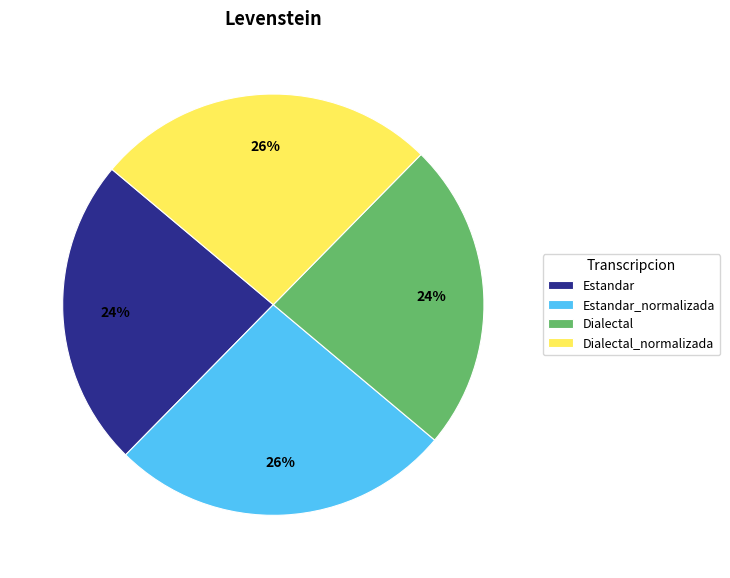

Is it true that Dialectal is 37% of the pie?

False